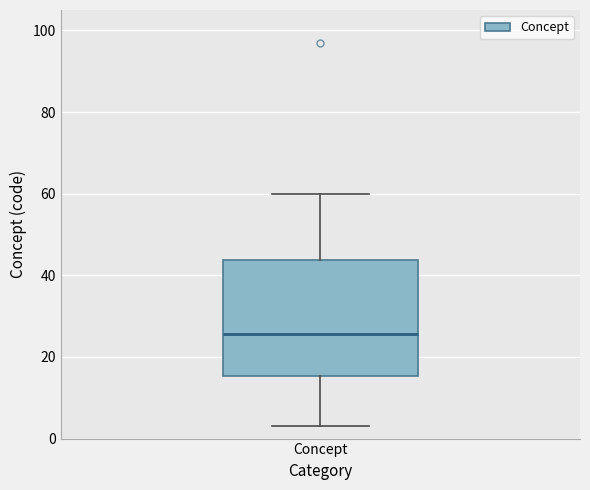

Transcribe this box plot: give where the median line is, the range the box spans, and where the two whiskers end, as read against the y-axis. The values are not printed on the chart, so give them approximately, as read against the axis.

median 26, box 16 to 44, whiskers 4 to 60